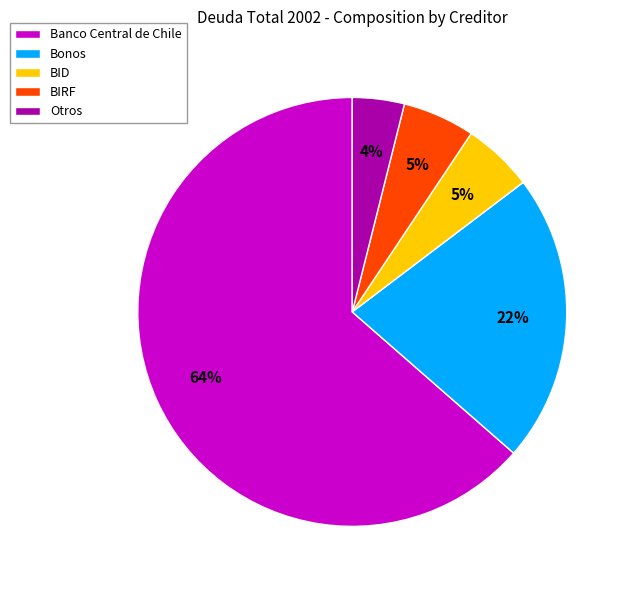

The Banco Central de Chile slice represents 71% of the pie. True or false?

False